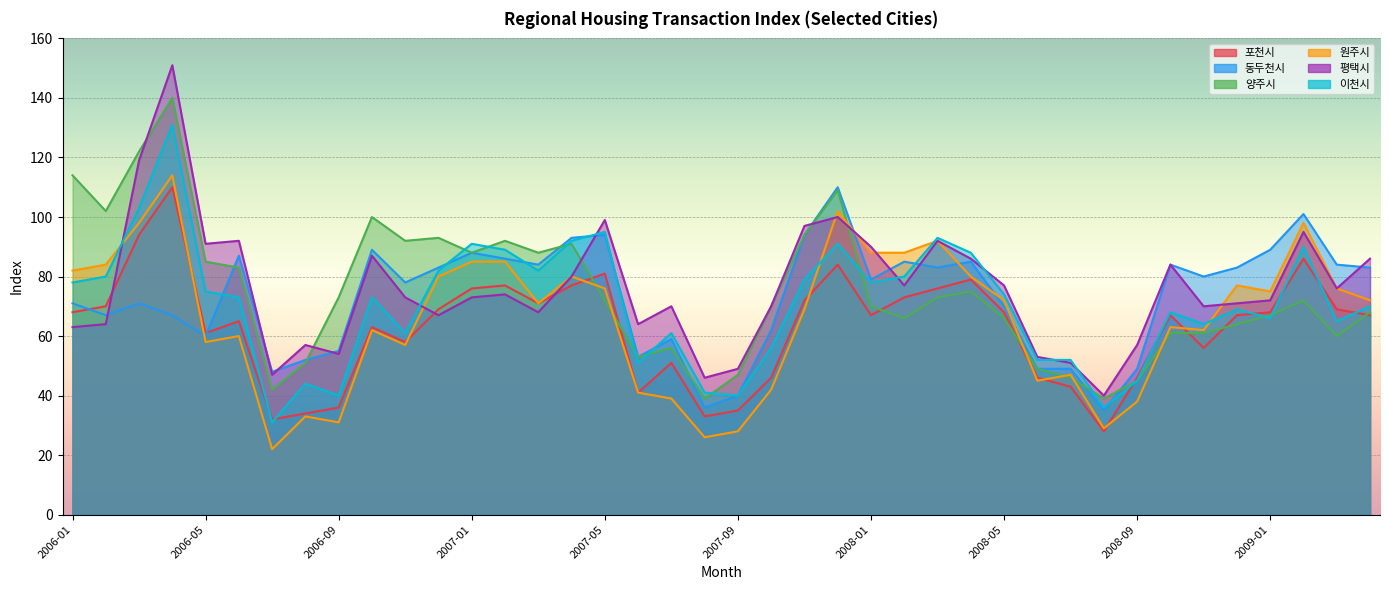

How many interior local valleys does the 포천시 series have?

9